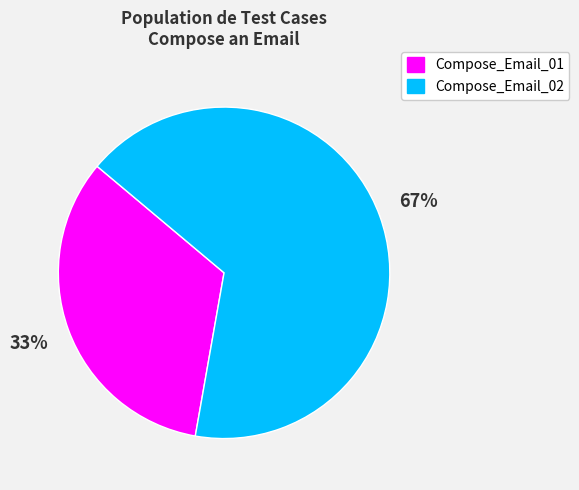

To the nearest percent, what is the average slice percentage?

50%